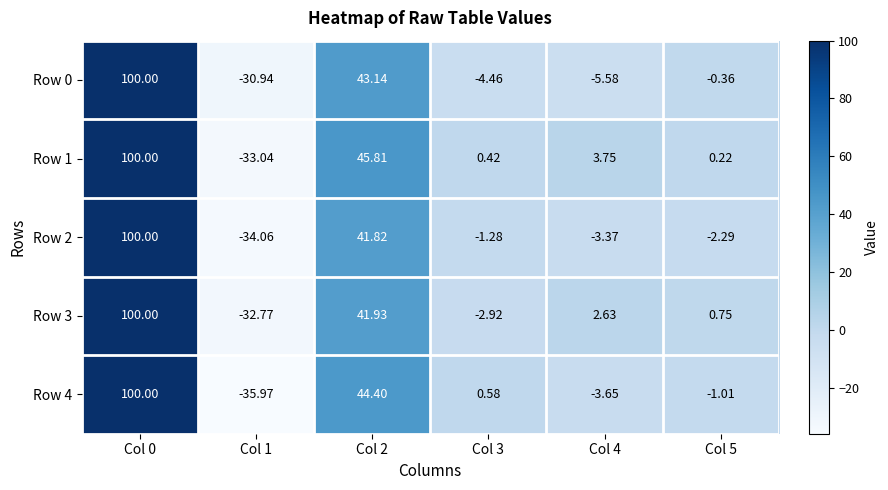

Is the value of Row 4 at Col 3 greater than the value of Row 0 at Col 5?

Yes